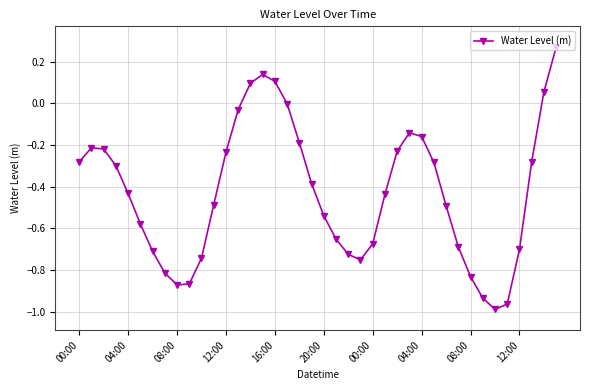

What is the sum of all values?

-17.2